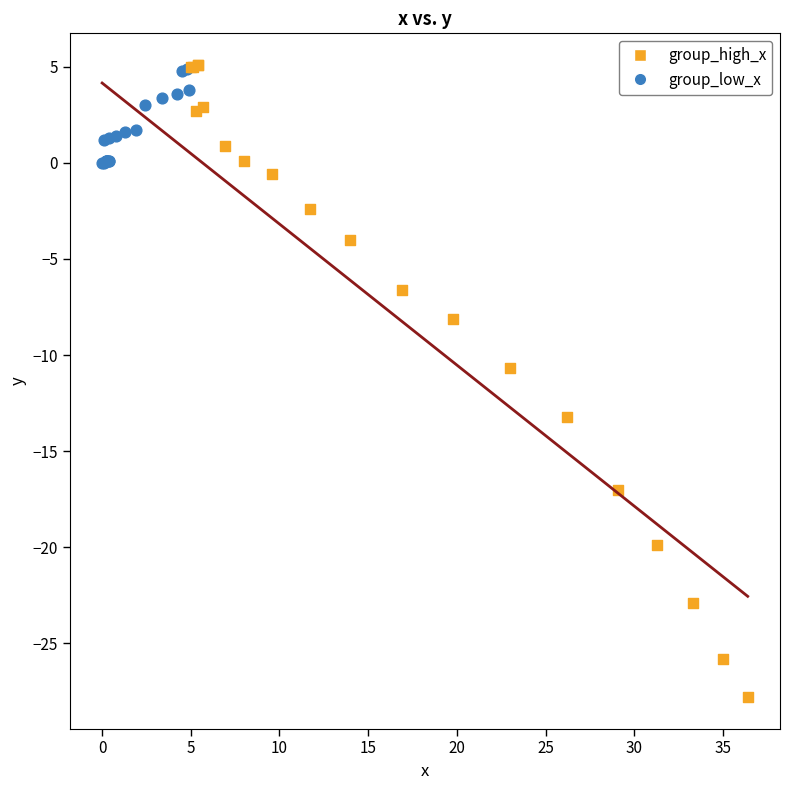

Which series reaches the minimum Y coordinate?

group_high_x